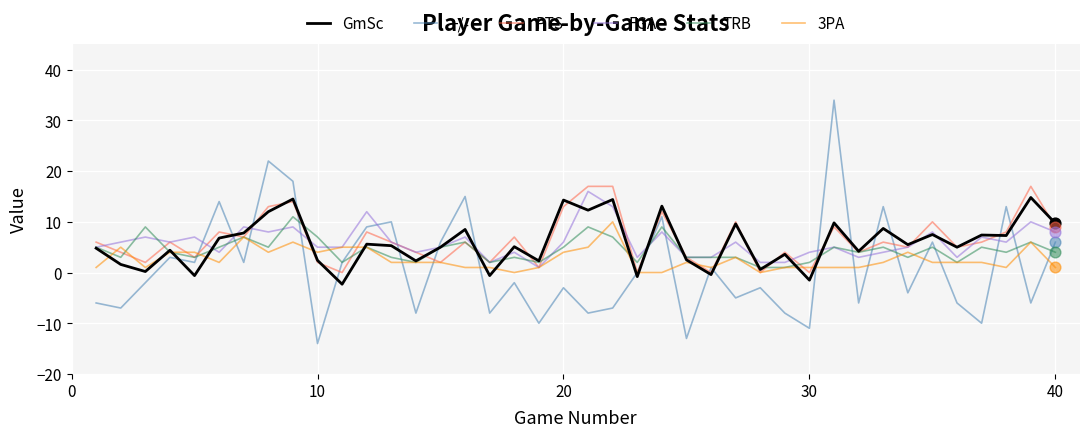

Which series has the largest range (max minus min)?

+/-